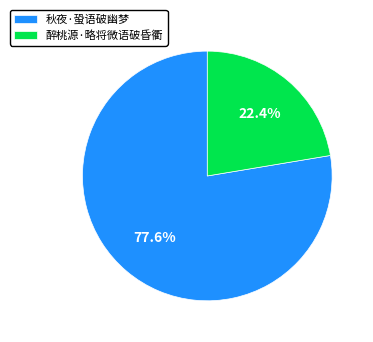

Count the number of slices in the pie.

2